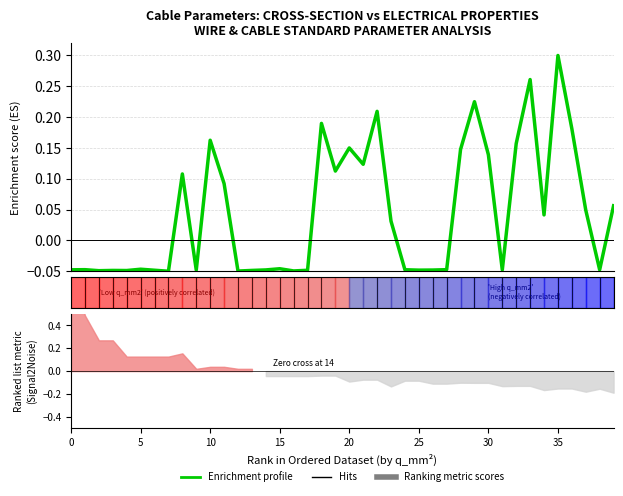

What is the sum of all values?

1.7